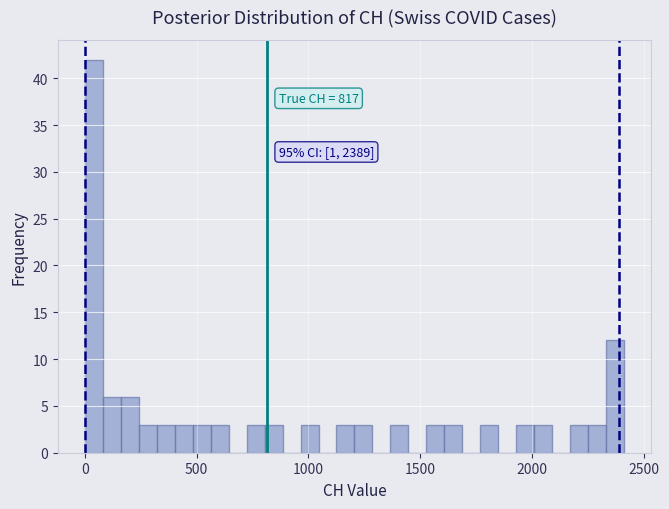

Around what value on the x-axis is the tallest bar? Give the approximate position of its centre, as read against the axis.

50